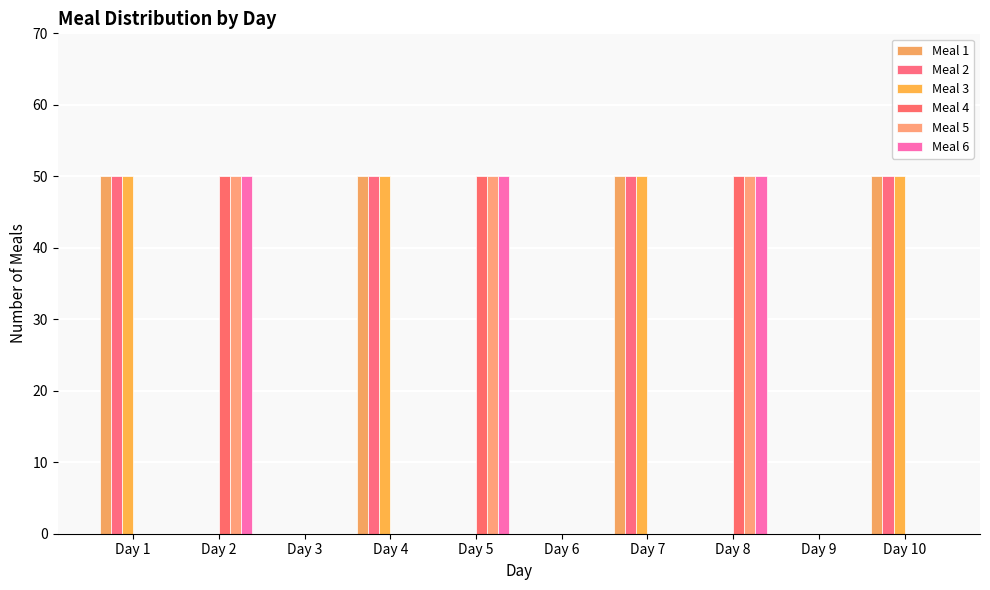

At how many categories does at least one series exceed 48?

7